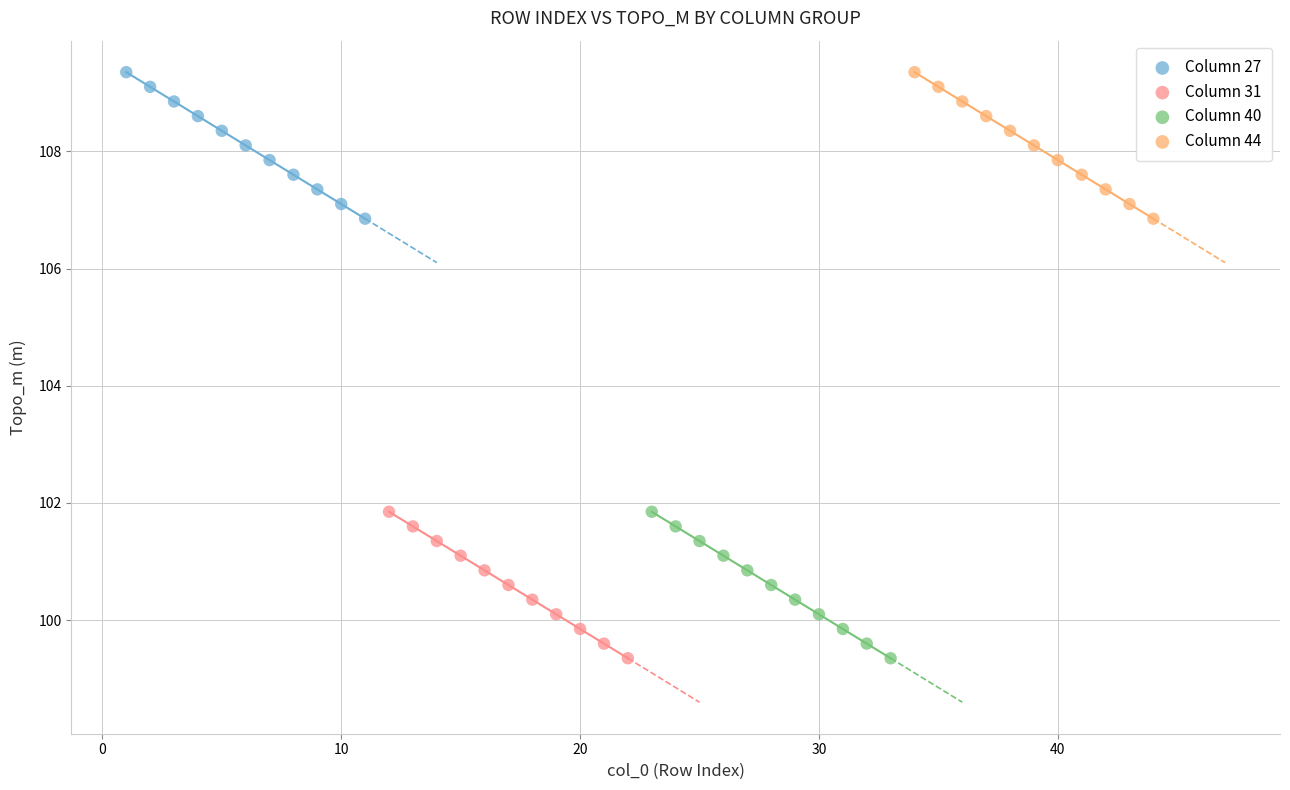

What are all the series names shown in the legend?

Column 27, Column 31, Column 40, Column 44